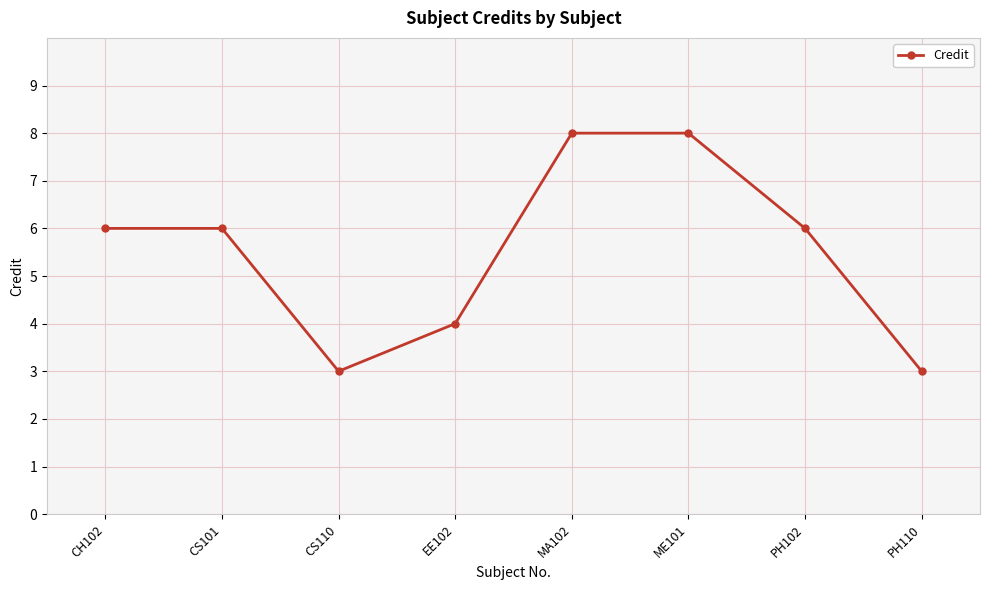

What is the label of the 4th point from the right?

MA102